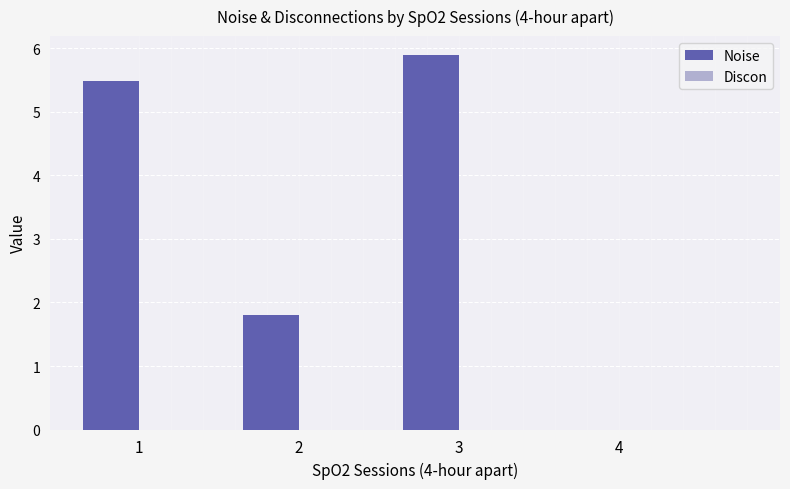

Are the bars horizontal?

No